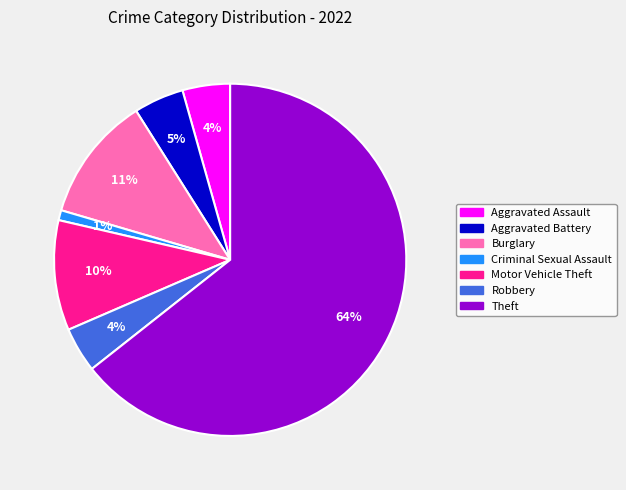

Which slice is the smallest?

Criminal Sexual Assault